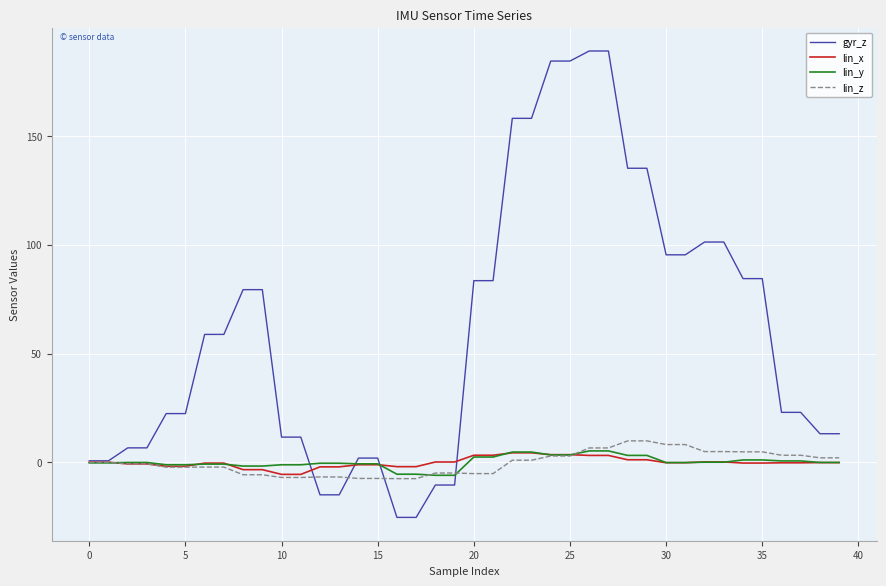

What is the maximum value shown in the chart?

189.0